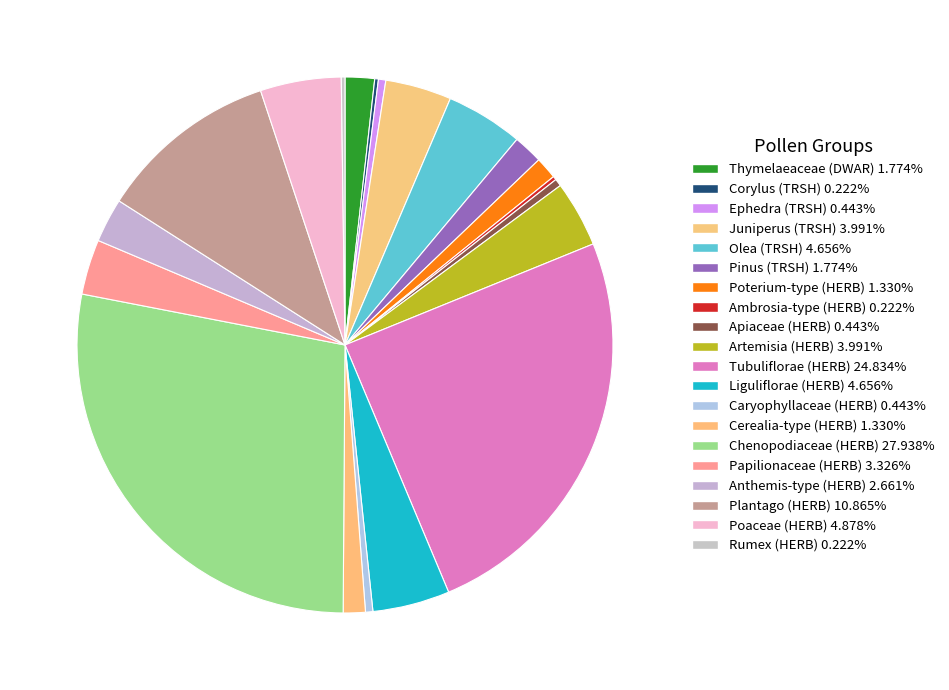

True or false: Poterium-type (HERB) accounts for 7% of the total.

False